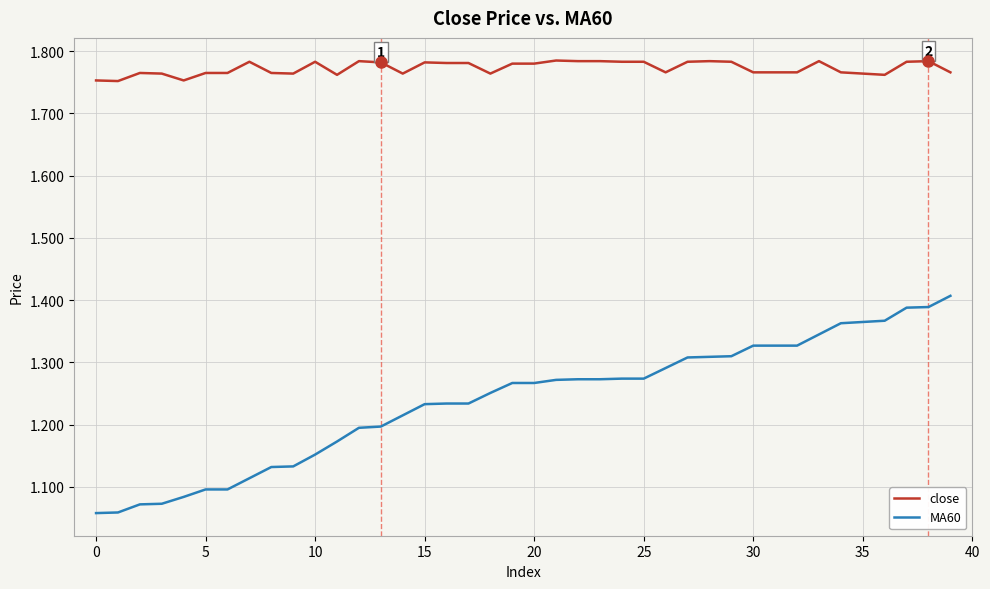

Rank the series by their average value, from lowest to highest.

MA60, close